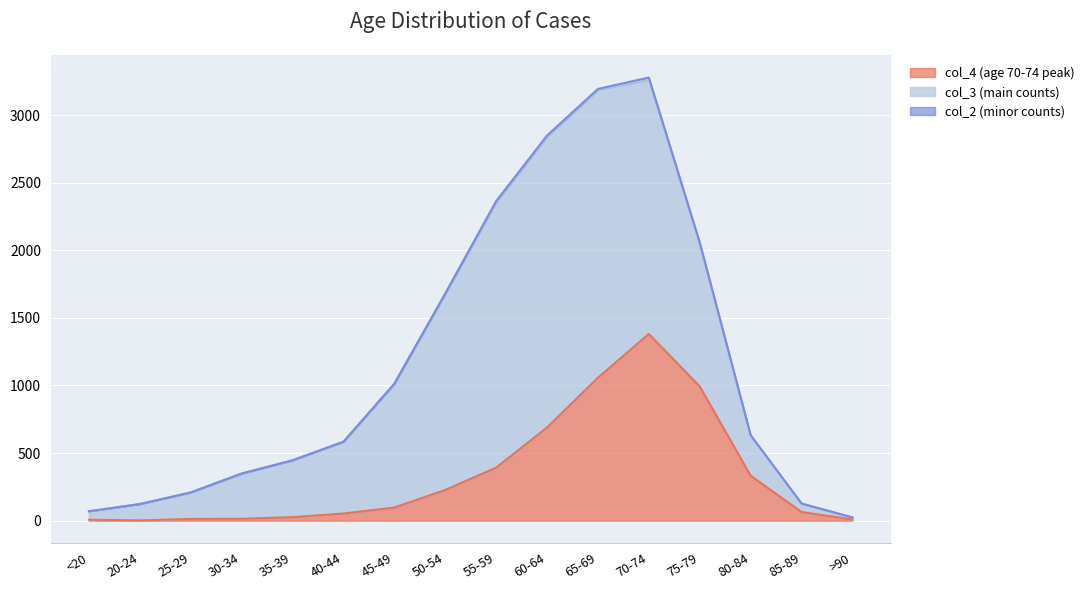

Reading left to right, transcribe all the data shown in this chart.

col_4: <20=7	20-24=2	25-29=13	30-34=14	35-39=26	40-44=53	45-49=97	50-54=227	55-59=392	60-64=689	65-69=1057	70-74=1381	75-79=993	80-84=333	85-89=64	>90=9
col_3: <20=62	20-24=121	25-29=196	30-34=333	35-39=420	40-44=530	45-49=915	50-54=1450	55-59=1965	60-64=2151	65-69=2130	70-74=1882	75-79=1053	80-84=296	85-89=62	>90=15
col_2: <20=1	20-24=0	25-29=0	30-34=2	35-39=1	40-44=1	45-49=1	50-54=3	55-59=6	60-64=8	65-69=6	70-74=14	75-79=12	80-84=4	85-89=1	>90=0